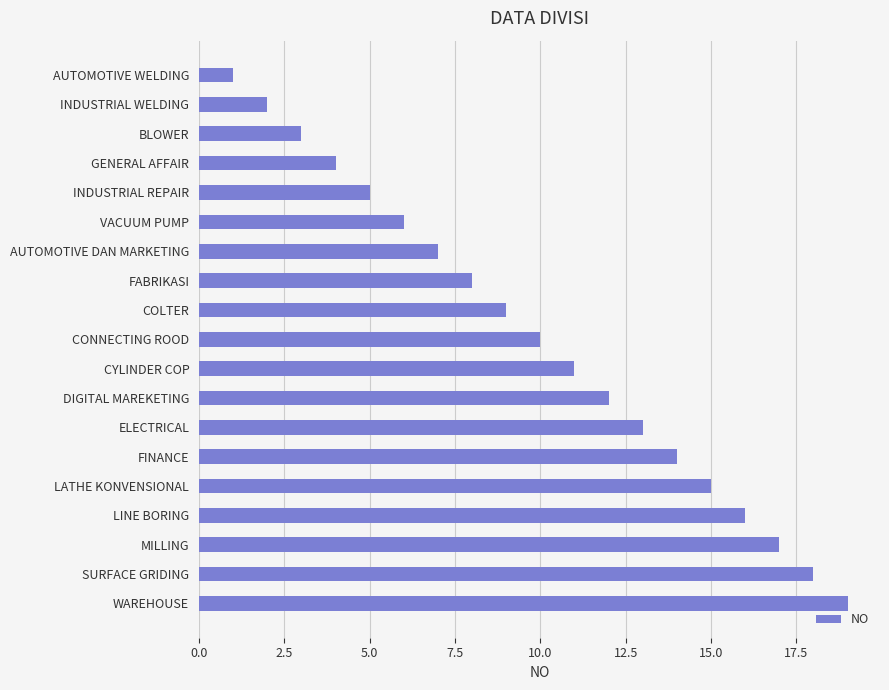

The chart shows a value of 19 at WAREHOUSE. True or false?

True